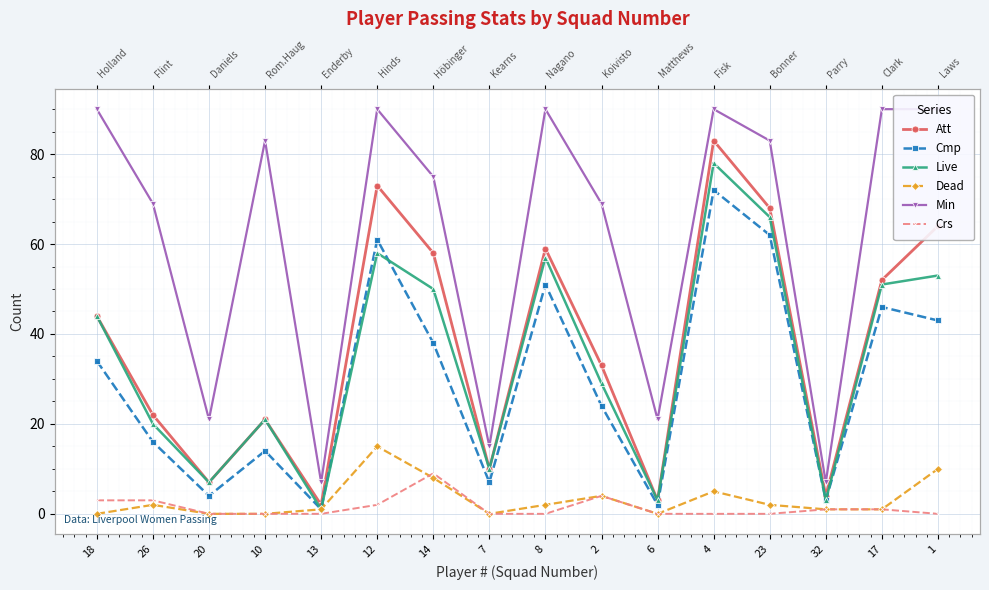

What is the maximum value shown in the chart?

90